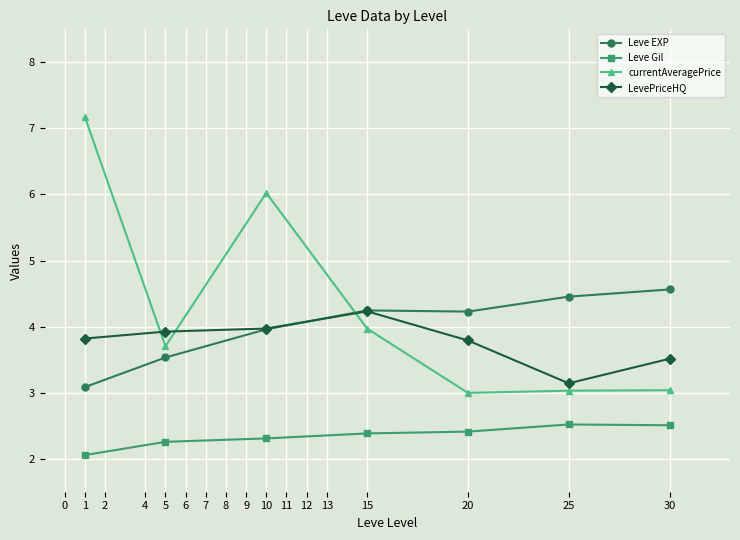

List the series in order of their peak value, lowest first.

Leve Gil, LevePriceHQ, Leve EXP, currentAveragePrice